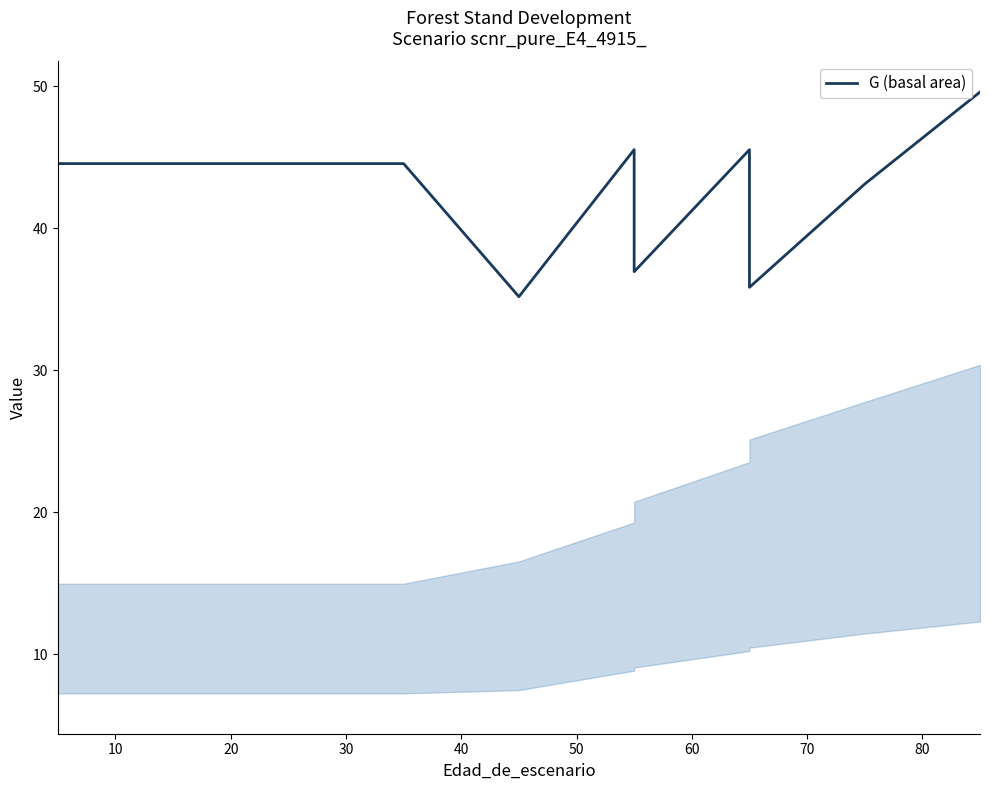

What is the average value?

43.0